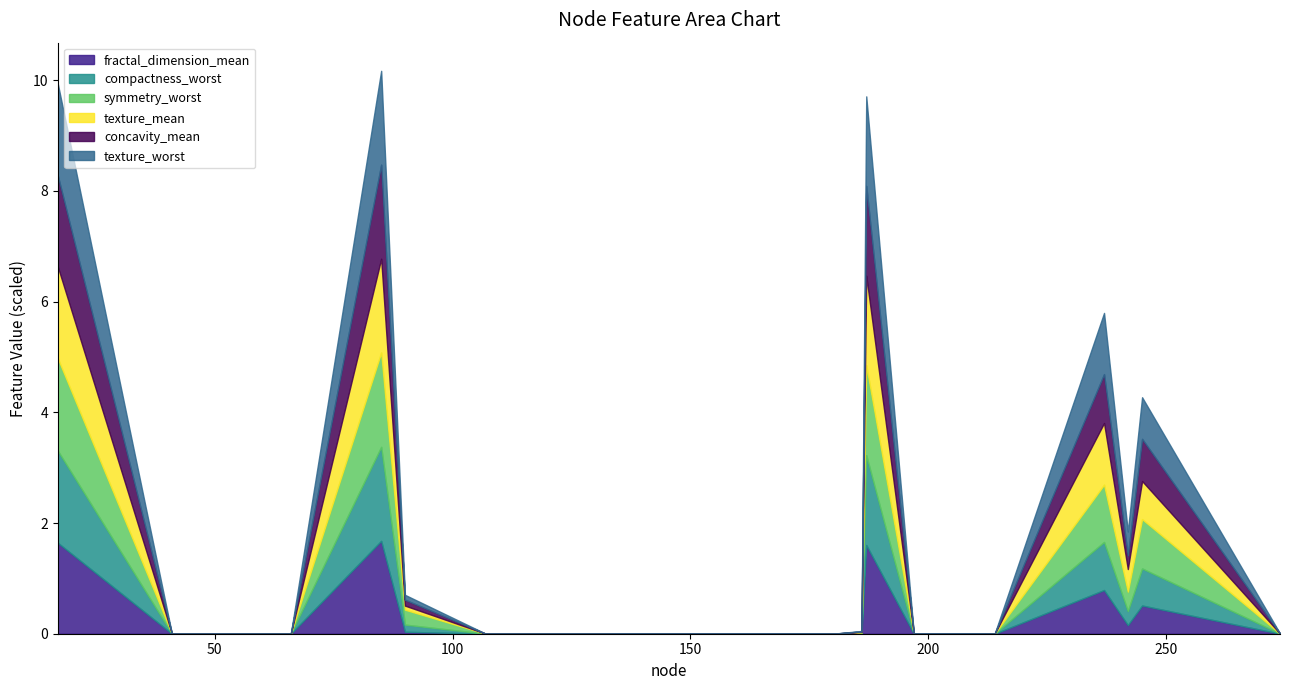

At which category does symmetry_worst reach its first local peak?

85